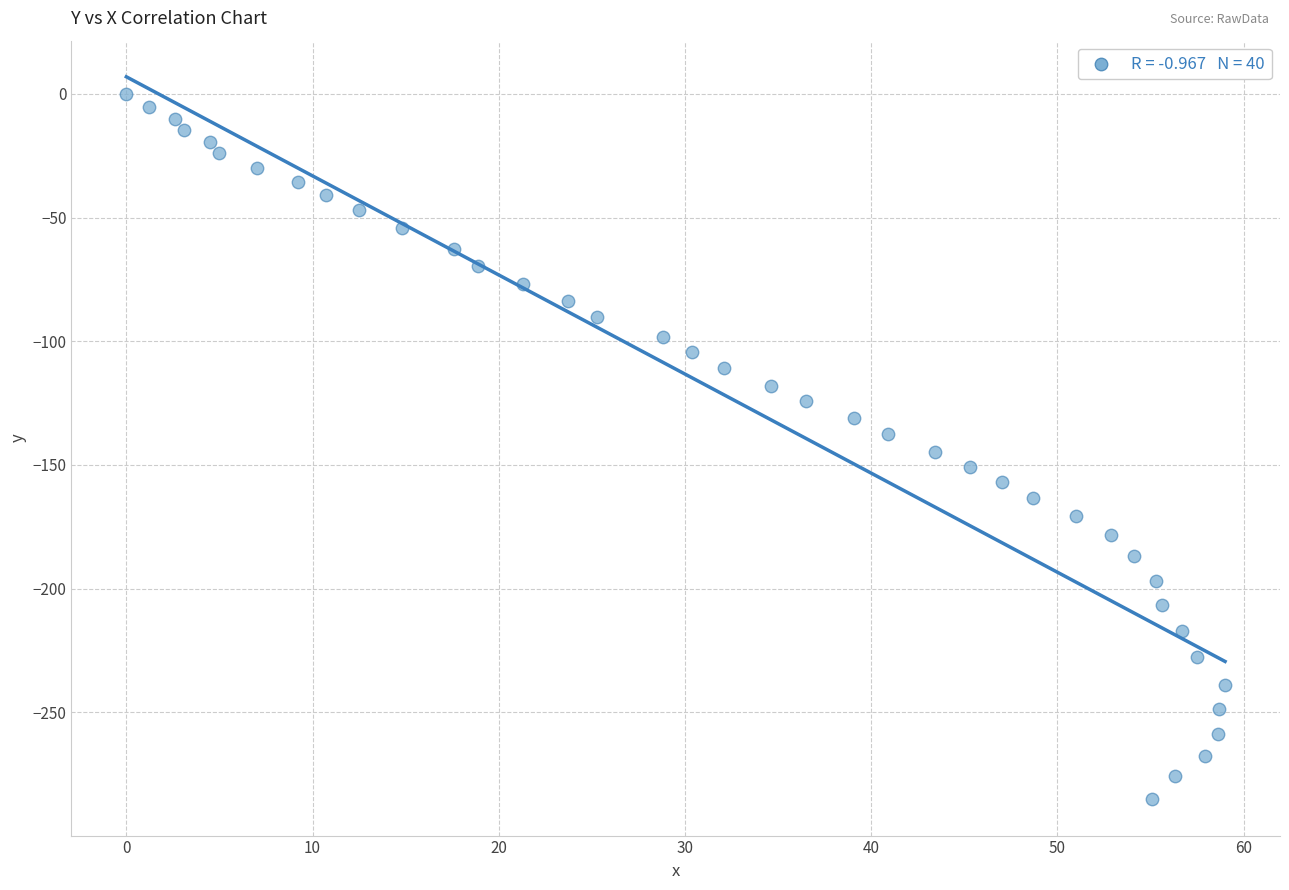

What is the range of X values (max minus min)?

59.0